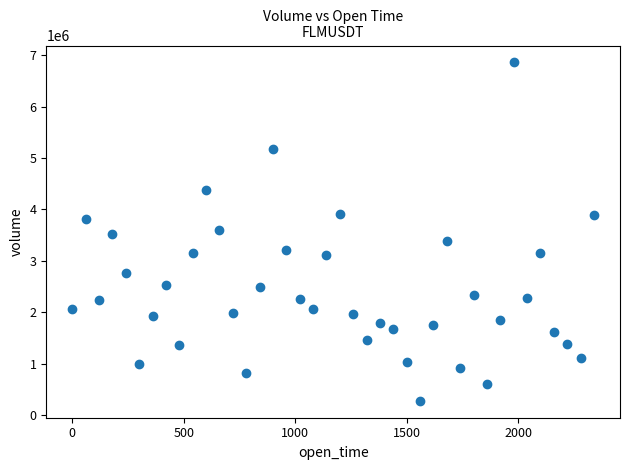

What is the range of X values (max minus min)?

2340